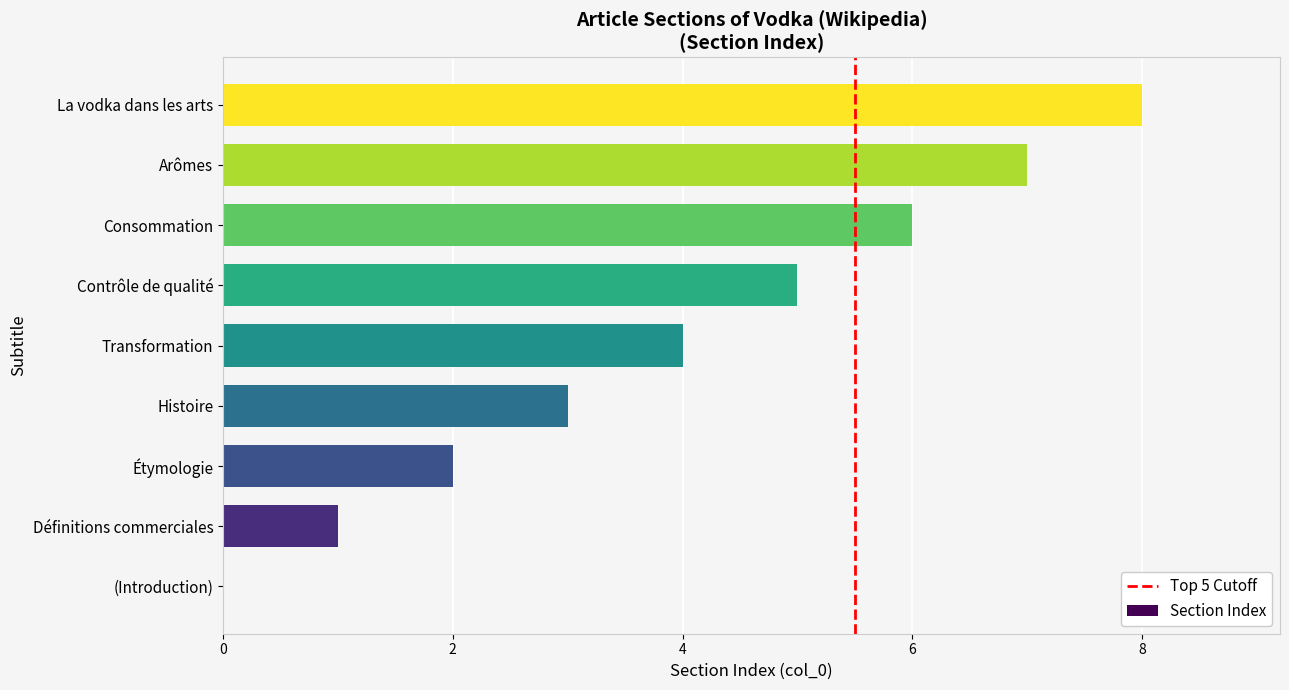

The chart shows a value of 4 at Transformation. True or false?

True